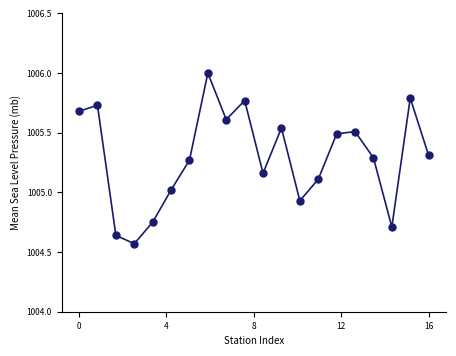

How many values are below 1005?

5